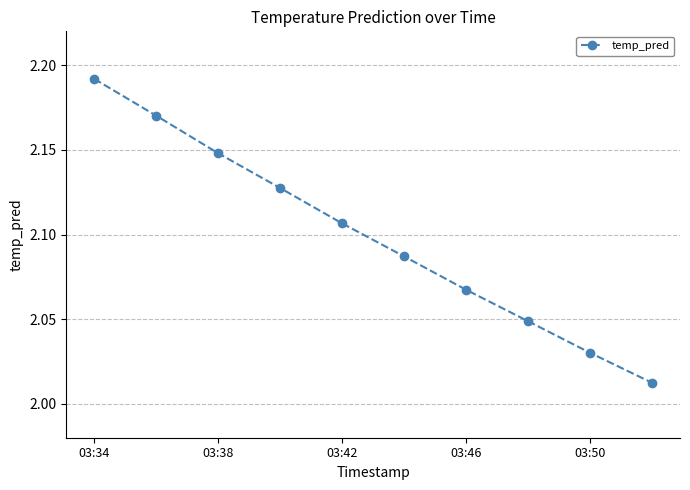

True or false: there are more than 0 points higher than both neighbors.

False